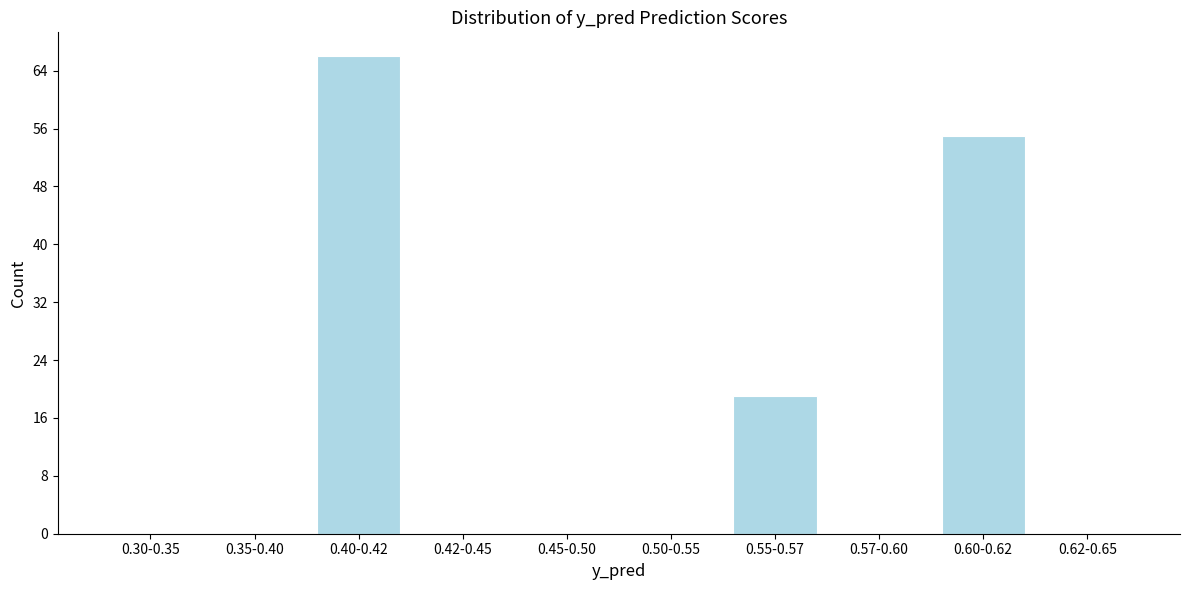

Reading left to right, what are all the values shown in this chart?

0.30-0.35=0	0.35-0.40=0	0.40-0.42=66	0.42-0.45=0	0.45-0.50=0	0.50-0.55=0	0.55-0.57=19	0.57-0.60=0	0.60-0.62=55	0.62-0.65=0